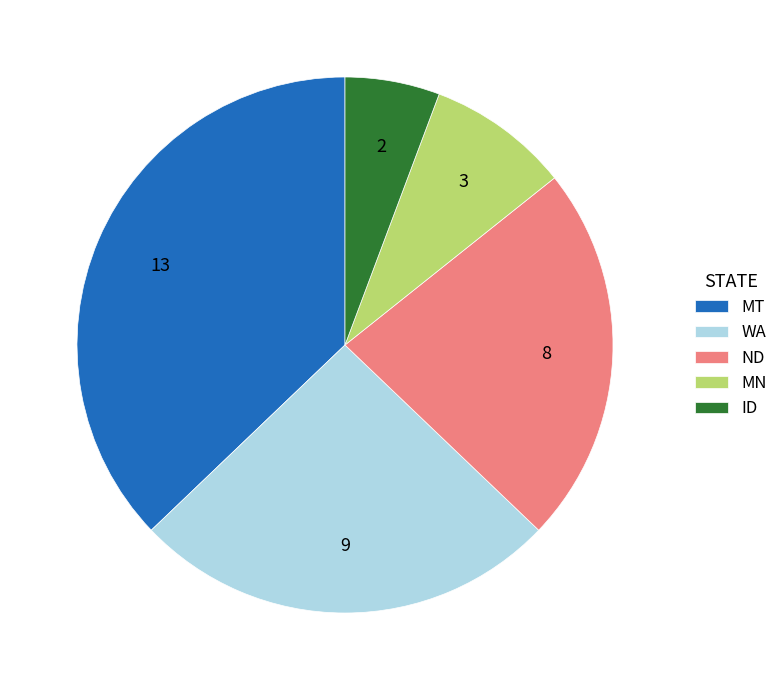

Which slice is the largest?

MT